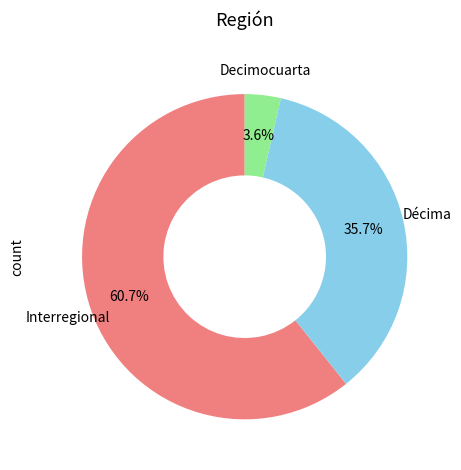

Is there any slice that represents more than half of the pie?

Yes